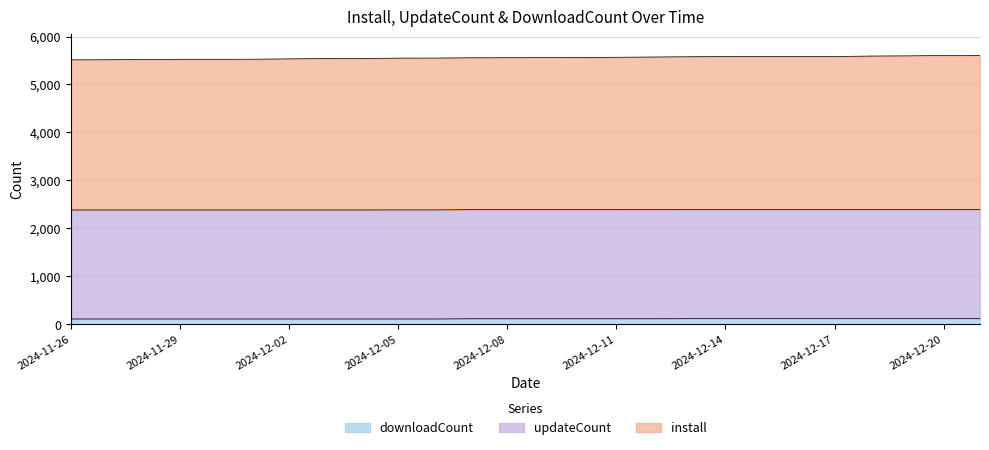

What is the maximum value for install?

5608